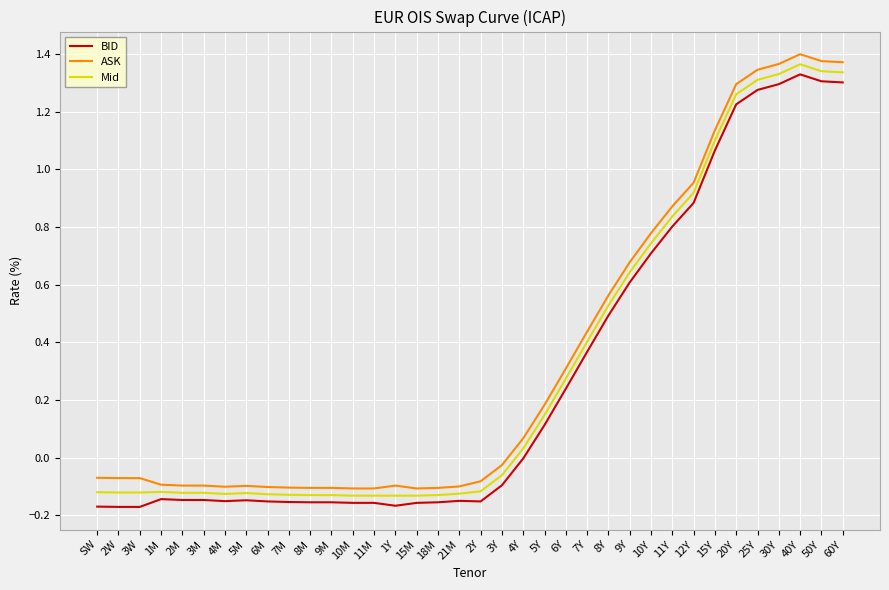

The ASK series shows -0.1 at SW. True or false?

True